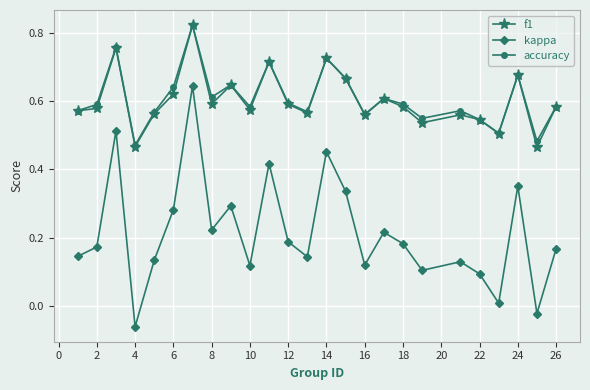

Which series has the widest spread of values?

kappa